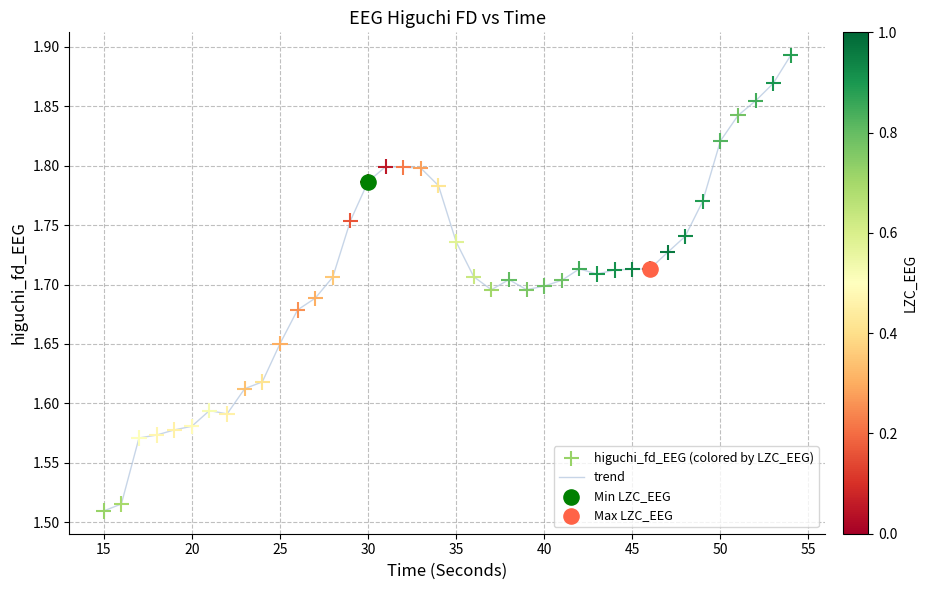

What is the difference between the maximum and minimum values?

0.4